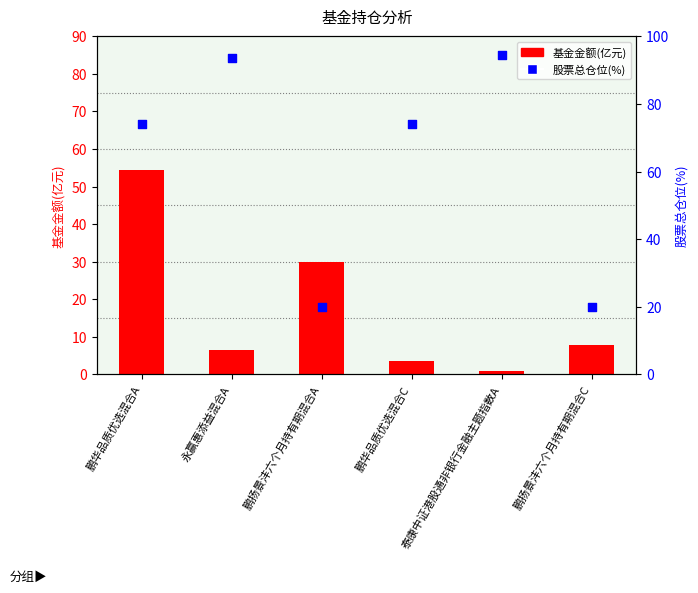

Which series has the largest Y range (max minus min)?

股票总仓位(%)